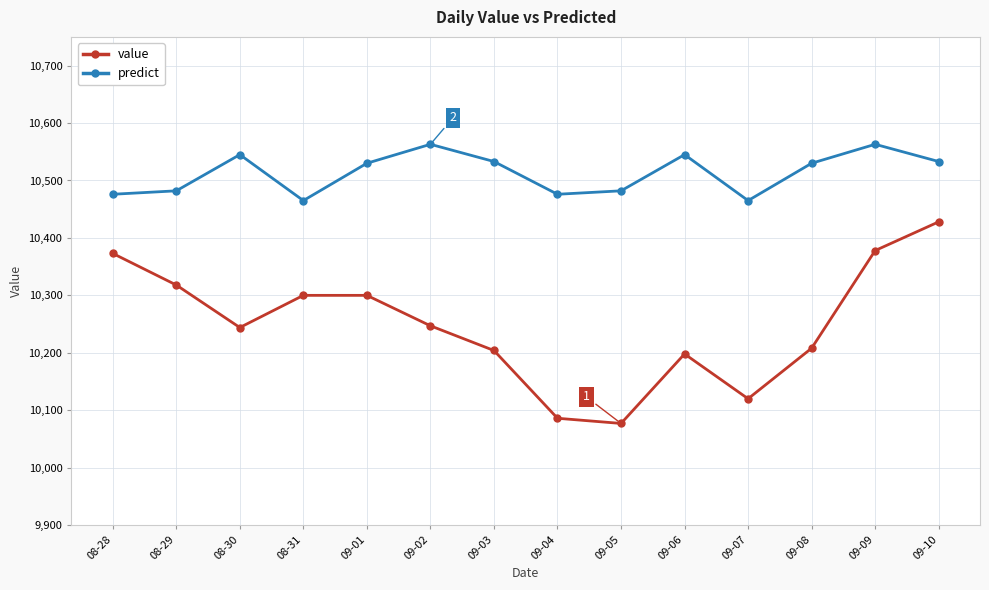

What is the difference between the maximum and second lowest values in the predict series?

98